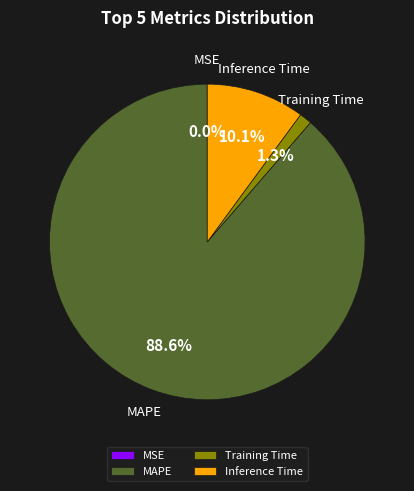

Combined, what portion of the pie is Inference Time and MAPE?

98.7%